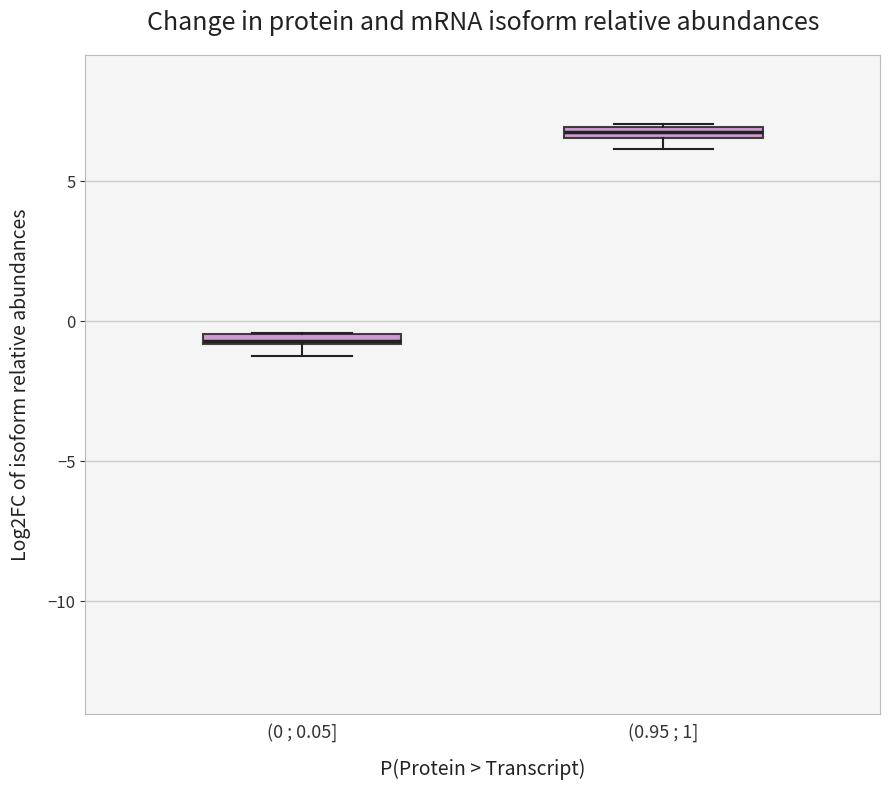

Which box has the lowest median line?

(0 ; 0.05]